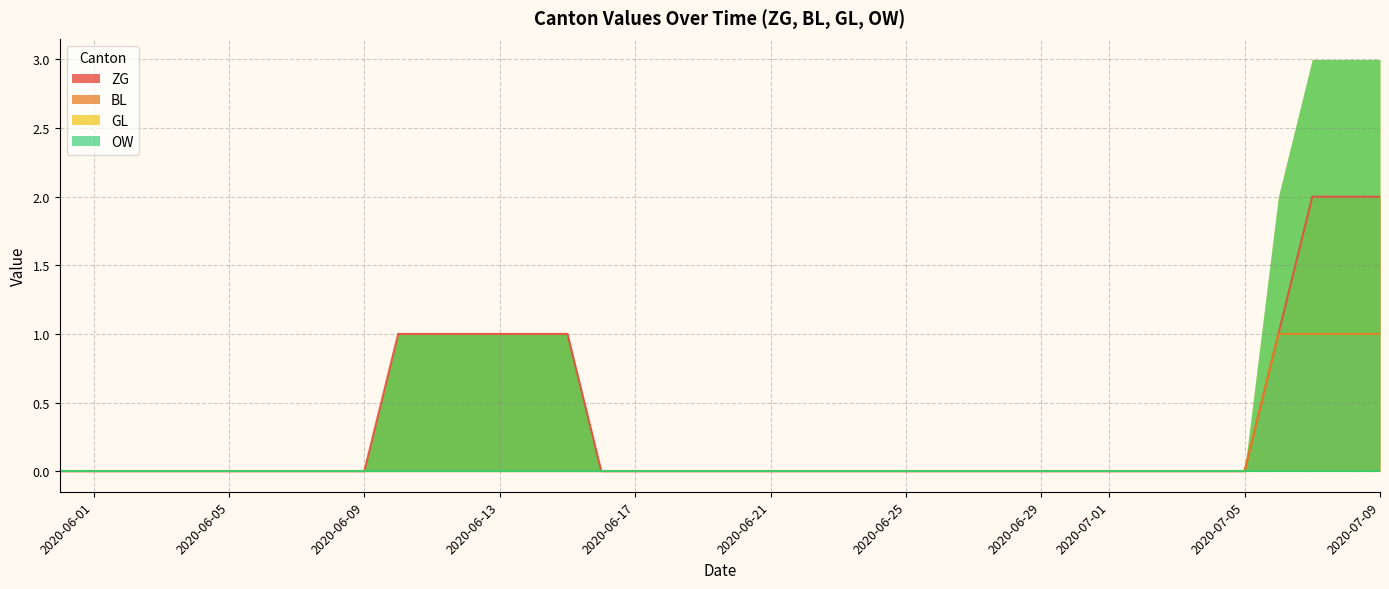

Which category has the lowest value across all series?

2020-05-31